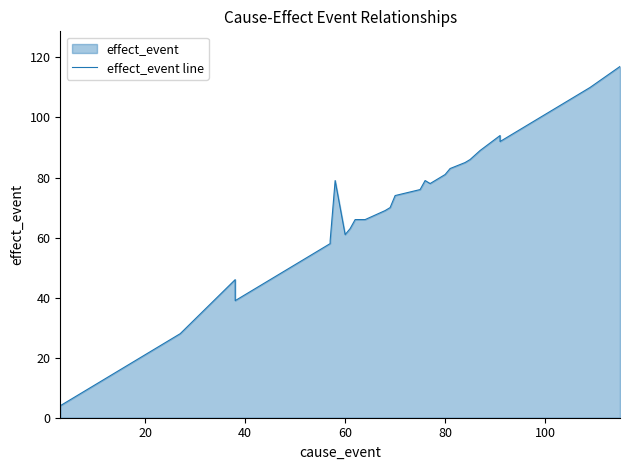

True or false: the data shows 96 at 15.

False